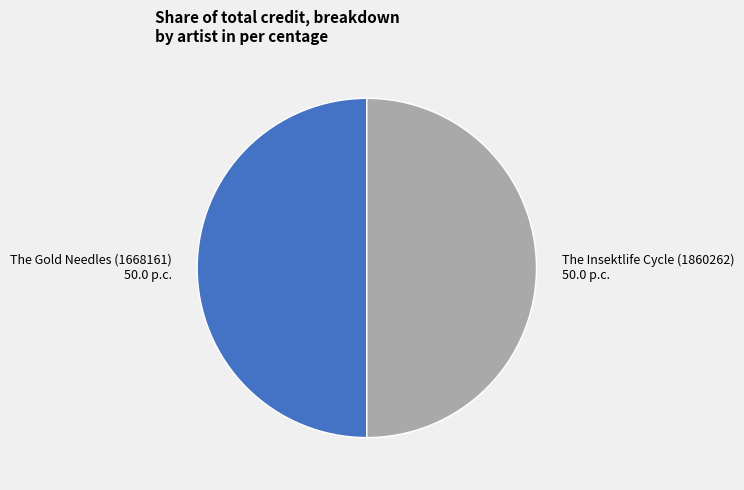

Do The Gold Needles (1668161) and The Insektlife Cycle (1860262) together represent more than half of the pie?

Yes